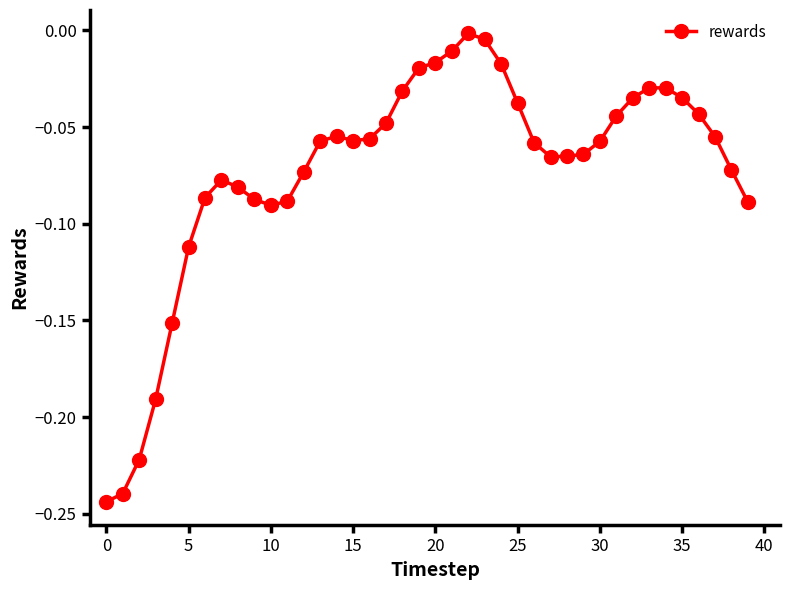

What is the difference between the second highest and second lowest values?

0.2